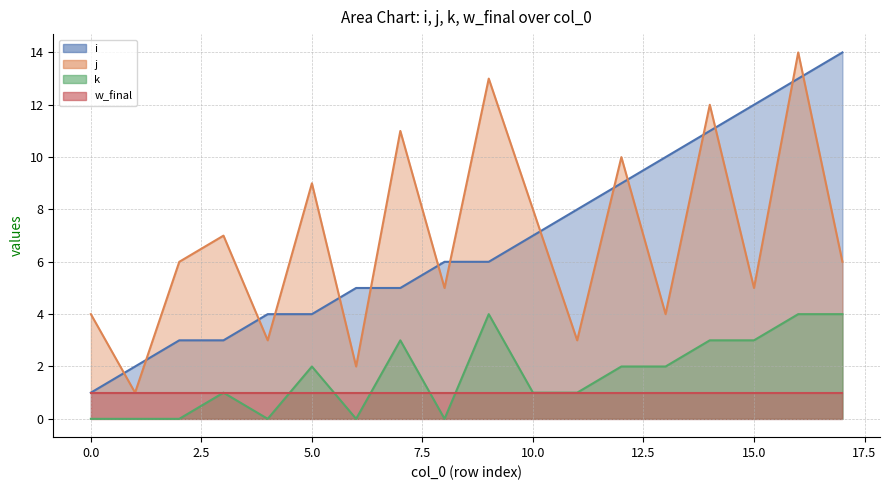

The w_final (line) series shows 1 at 5.0. True or false?

False